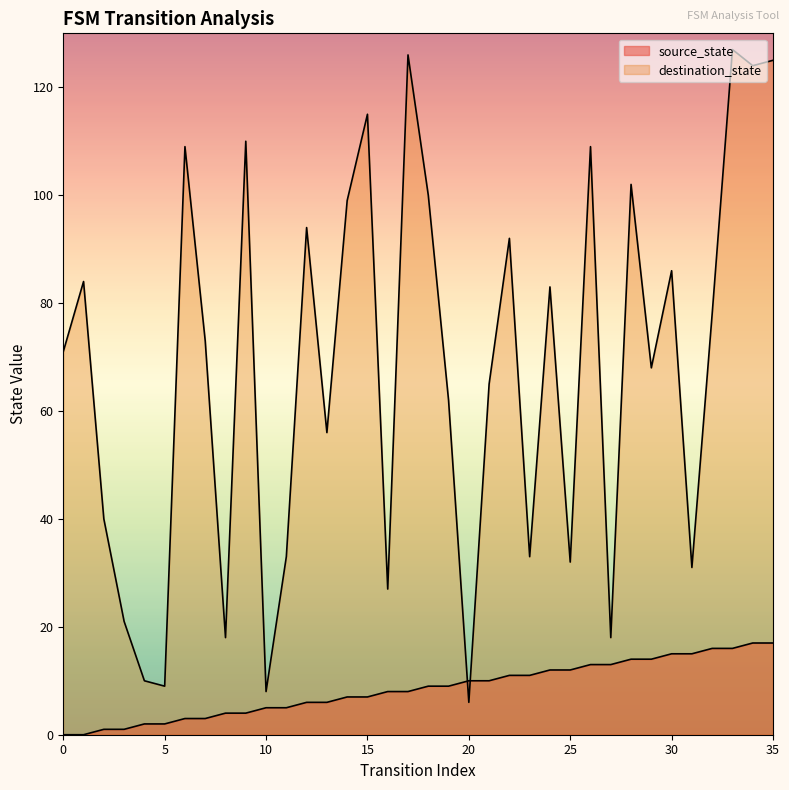

Reading left to right, list all the values displayed in this chart.

source_state: 0=0	1=0	2=1	3=1	4=2	5=2	6=3	7=3	8=4	9=4	10=5	11=5	12=6	13=6	14=7	15=7	16=8	17=8	18=9	19=9	20=10	21=10	22=11	23=11	24=12	25=12	26=13	27=13	28=14	29=14	30=15	31=15	32=16	33=16	34=17	35=17
destination_state: 0=71	1=84	2=40	3=21	4=10	5=9	6=109	7=73	8=18	9=110	10=8	11=33	12=94	13=56	14=99	15=115	16=27	17=126	18=100	19=62	20=6	21=65	22=92	23=33	24=83	25=32	26=109	27=18	28=102	29=68	30=86	31=31	32=78	33=127	34=124	35=125